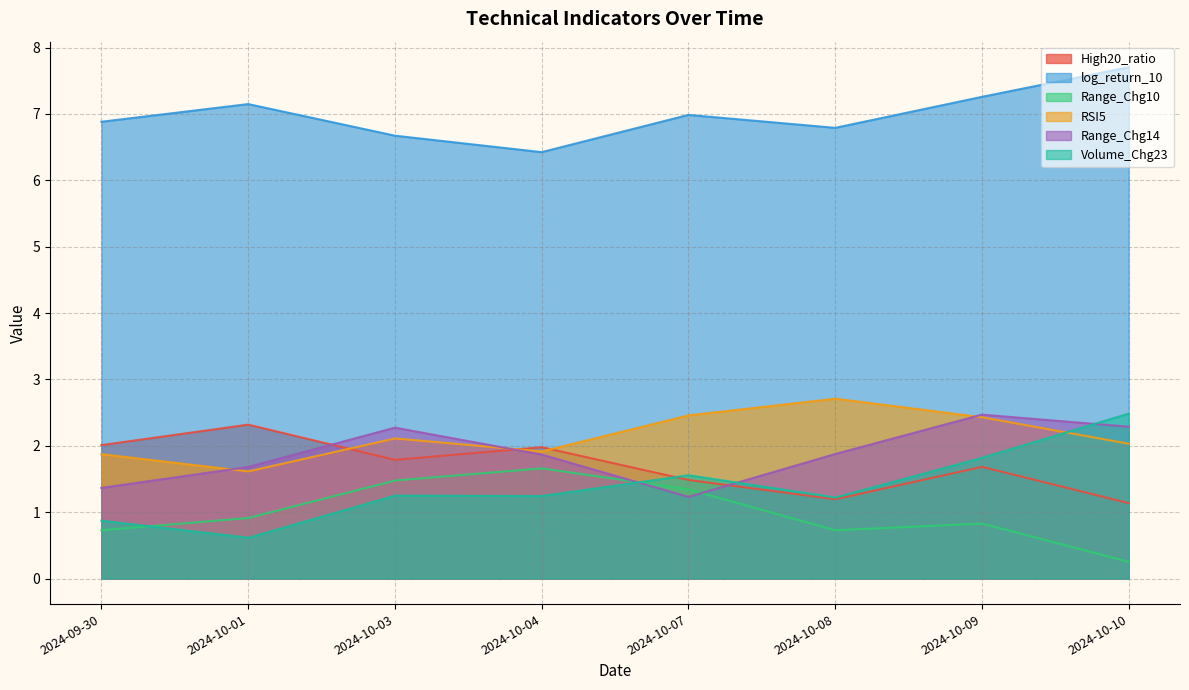

Reading left to right, list all the values displayed in this chart.

High20_ratio: 2.0	2.3	1.8	2.0	1.5	1.2	1.7	1.1
log_return_10: 6.9	7.1	6.7	6.4	7.0	6.8	7.3	7.7
Range_Chg10: 0.7	0.9	1.5	1.7	1.3	0.7	0.8	0.3
RSI5: 1.9	1.6	2.1	1.9	2.5	2.7	2.4	2.0
Range_Chg14: 1.4	1.7	2.3	1.9	1.2	1.9	2.5	2.3
Volume_Chg23: 0.9	0.6	1.2	1.2	1.6	1.2	1.8	2.5